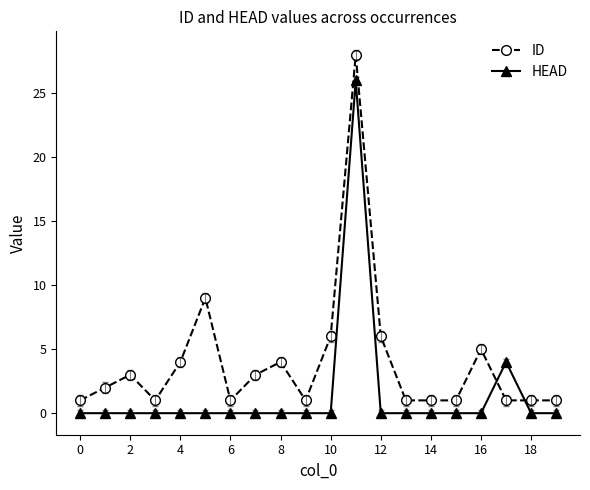

True or false: ID and HEAD intersect in this chart.

True